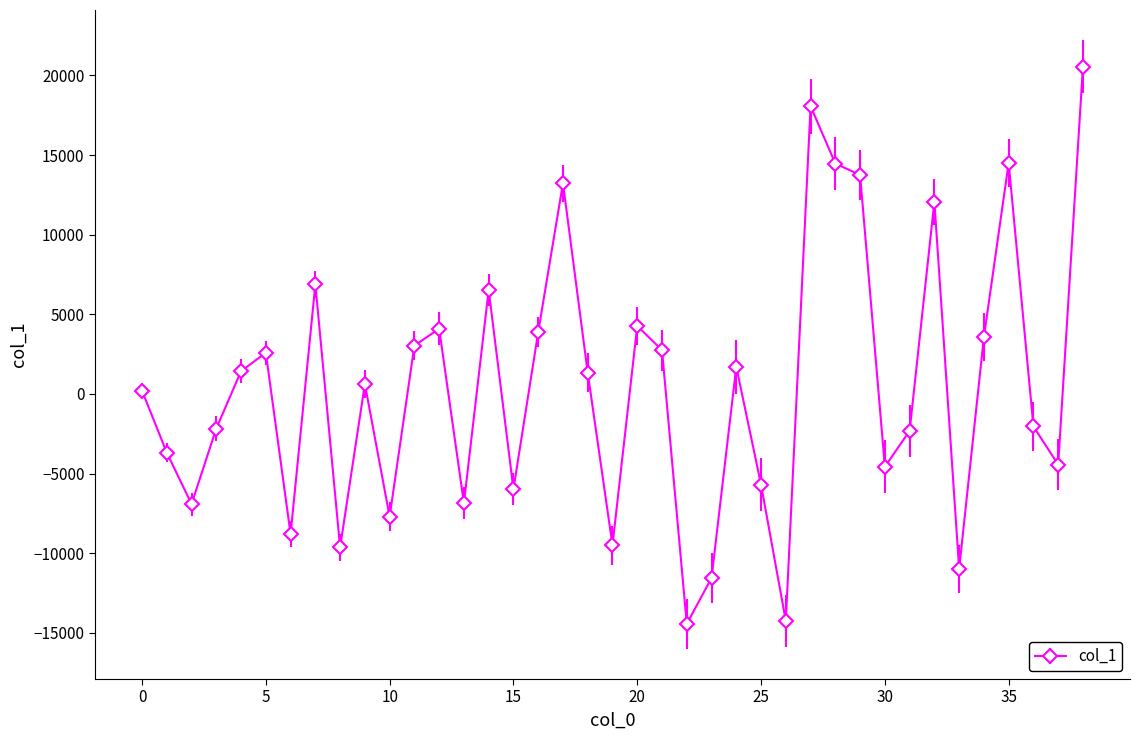

What is the smallest value displayed?

-14437.0